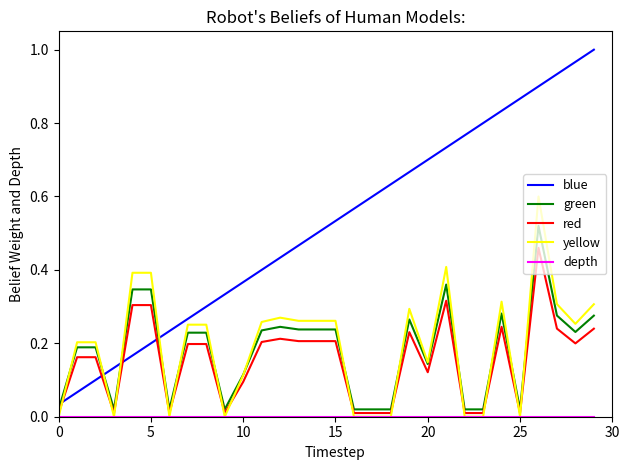

True or false: blue and red cross at least once.

True